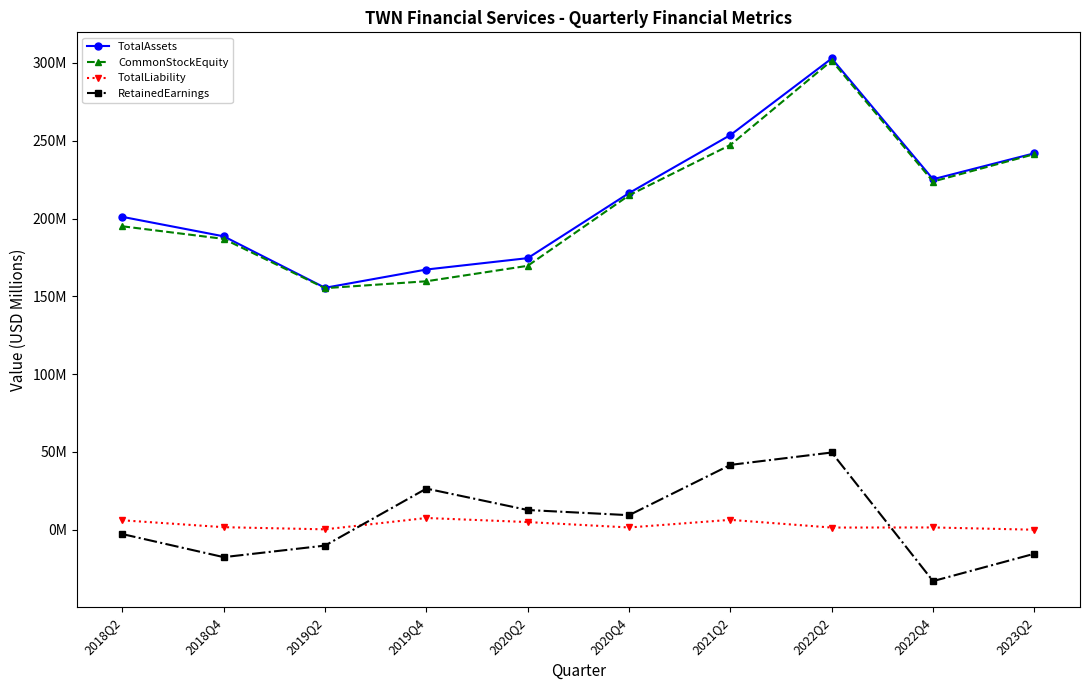

What is the difference between the maximum and minimum values in the TotalLiability series?

7.5